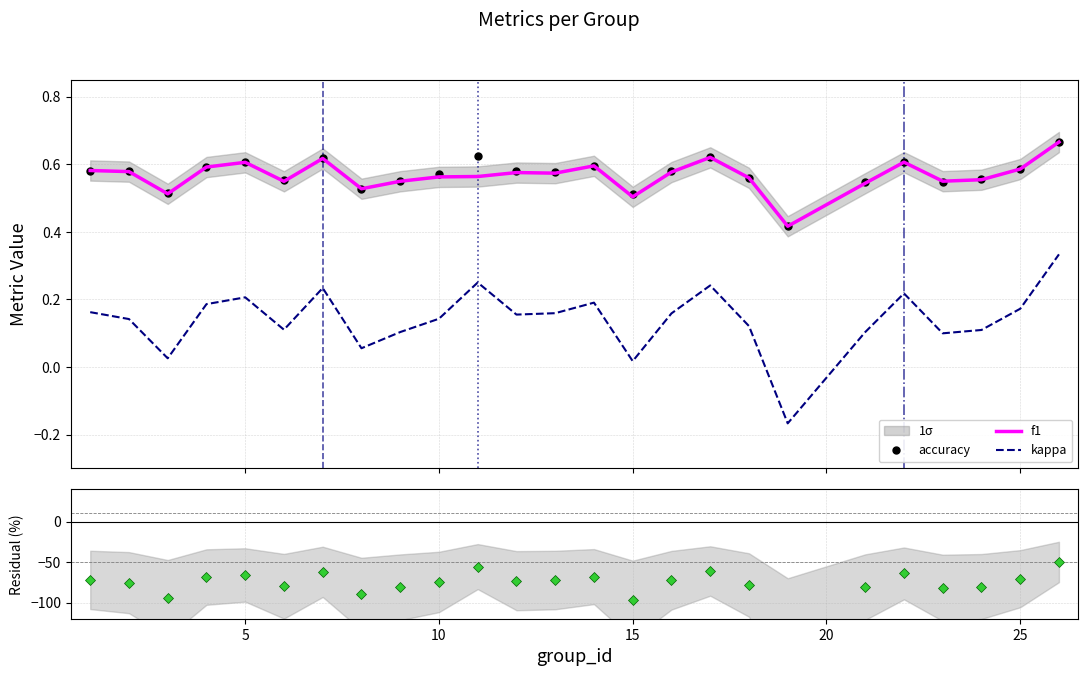

True or false: kappa and f1 cross at least once.

False